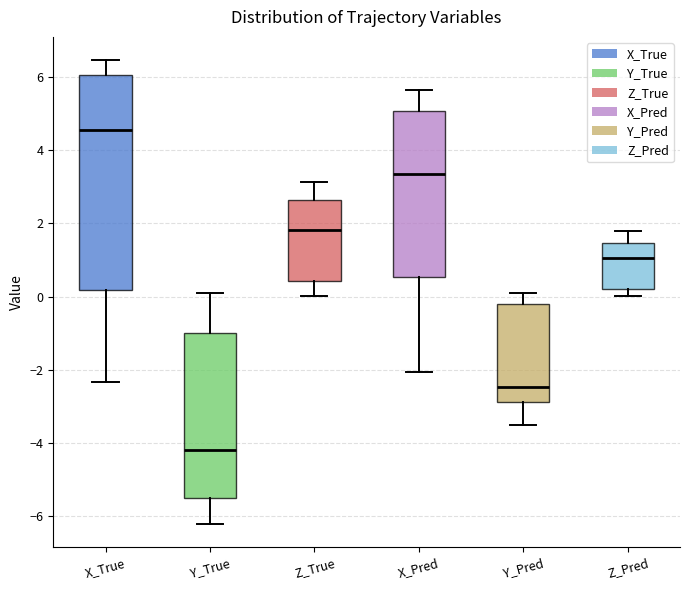

Reading left to right, read every box against the y-axis: the position of its median line, the range the box covers, and the ends of its whiskers. The values are not printed on the chart, so give them approximately, as read against the axis.

X_True: median 4.6, box 0.2 to 6.0, whiskers -2.4 to 6.4
Y_True: median -4.2, box -5.4 to -1.0, whiskers -6.2 to 0.0
Z_True: median 1.8, box 0.4 to 2.6, whiskers 0.0 to 3.2
X_Pred: median 3.4, box 0.6 to 5.0, whiskers -2.0 to 5.6
Y_Pred: median -2.4, box -2.8 to -0.2, whiskers -3.4 to 0.0
Z_Pred: median 1.0, box 0.2 to 1.4, whiskers 0.0 to 1.8